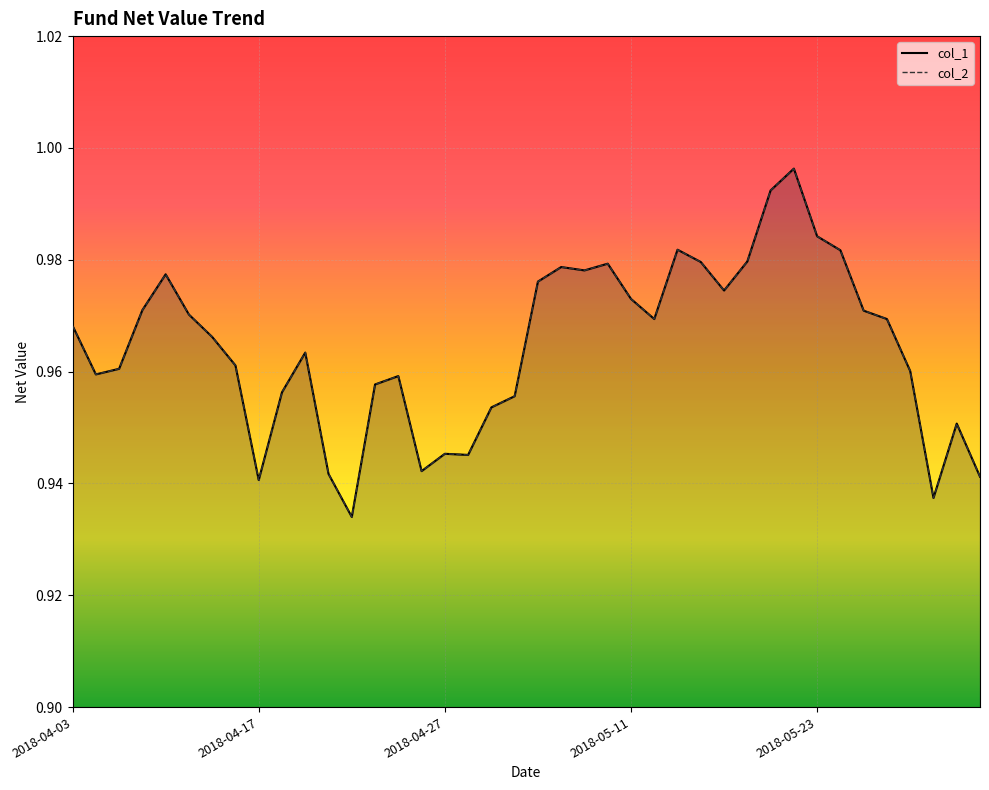

Where is the first local maximum for col_2?

2018-04-11